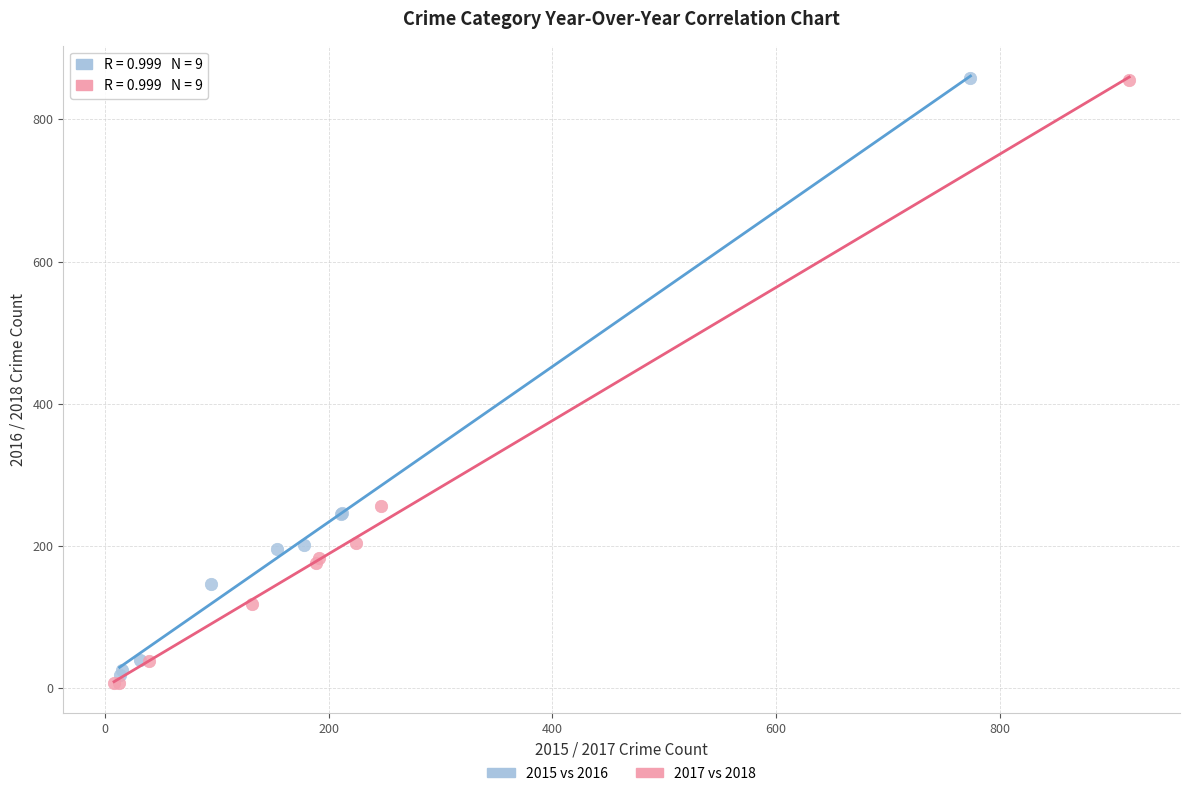

Which series has the largest Y range (max minus min)?

2017 vs 2018